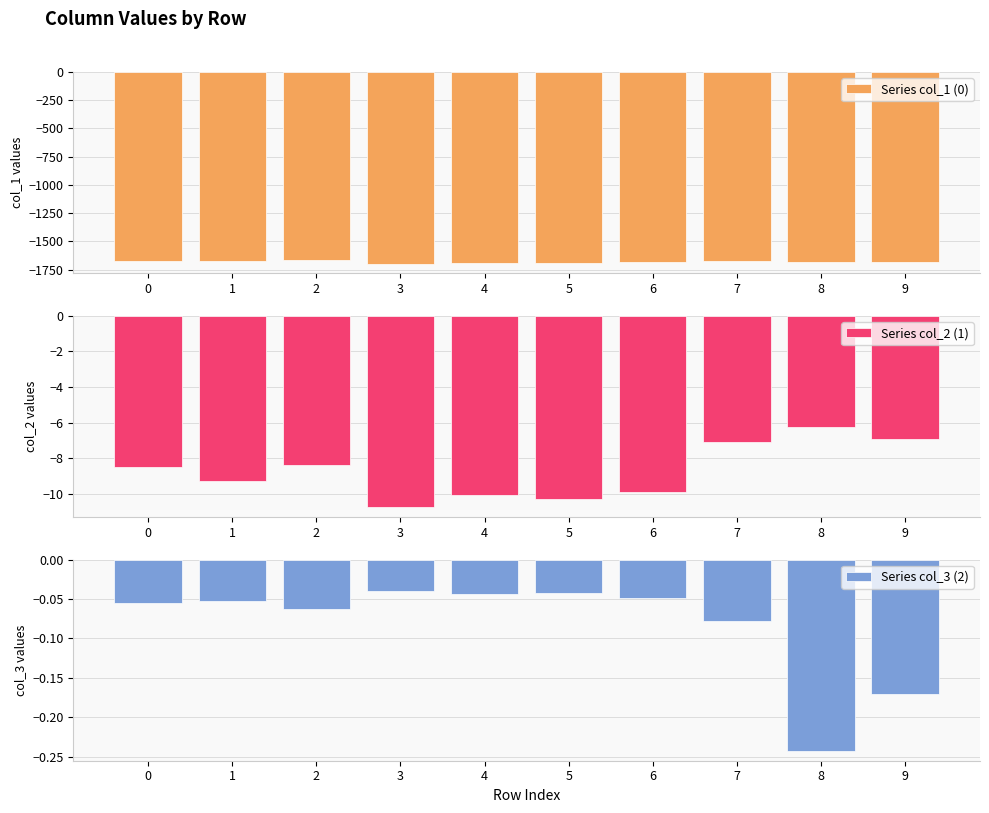

Reading left to right, list all the values displayed in this chart.

Series col_1 (0): -1670.6	-1675.2	-1666.2	-1695.2	-1692.2	-1690.8	-1686.1	-1674.4	-1679.4	-1678.6
Series col_2 (1): -8.5	-9.2	-8.4	-10.7	-10.0	-10.3	-9.9	-7.1	-6.2	-6.9
Series col_3 (2): -0.1	-0.1	-0.1	-0.0	-0.0	-0.0	-0.0	-0.1	-0.2	-0.2